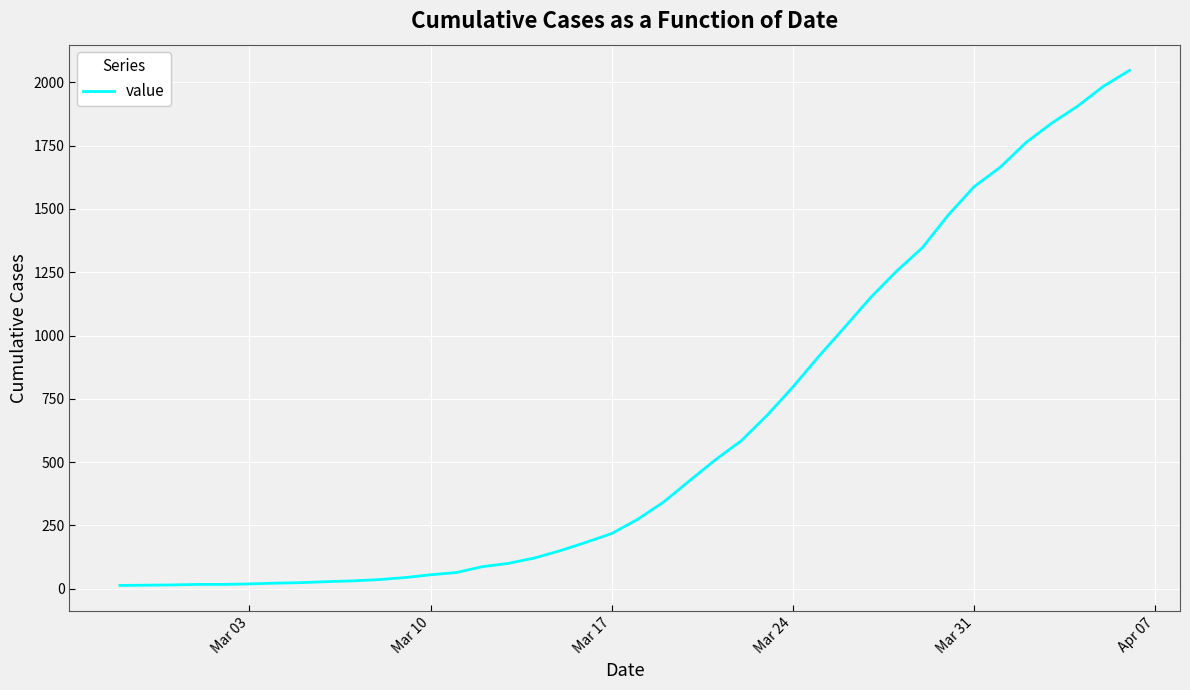

What is the difference between the maximum and minimum values?

2034